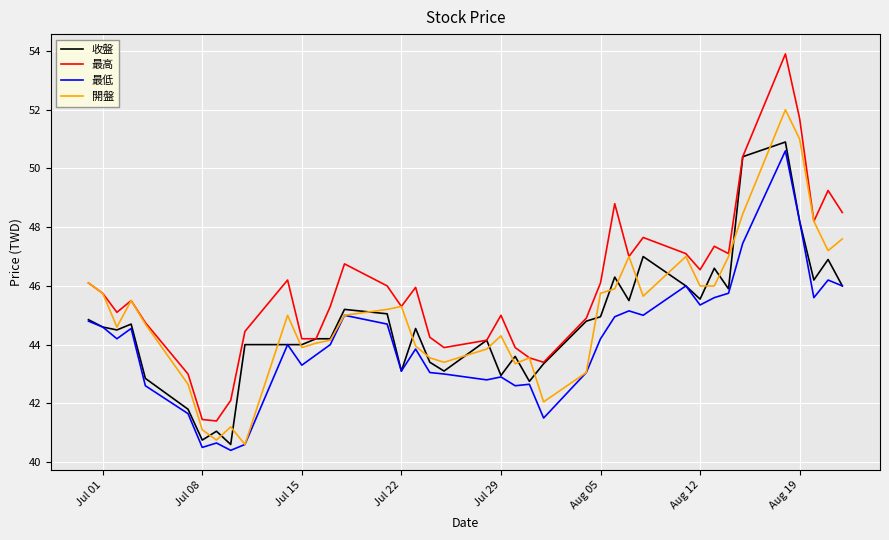

What is the greatest value displayed?

53.9